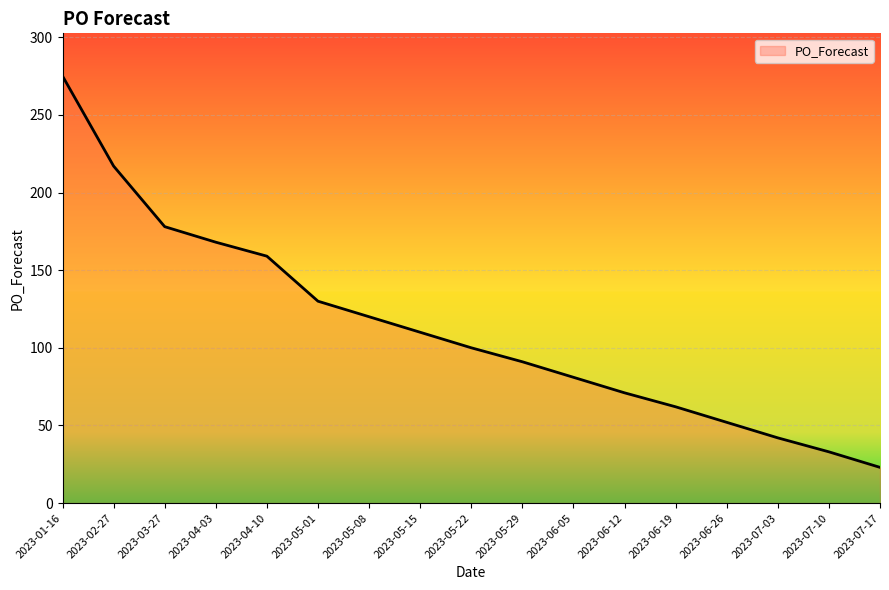

What is the difference between the maximum and minimum values?

252